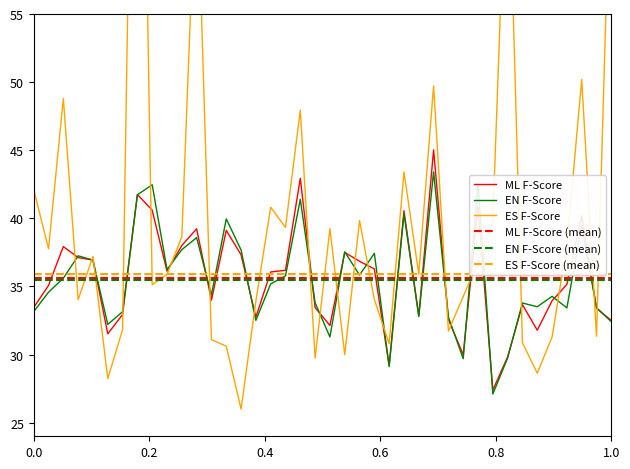

Reading left to right, list all the values displayed in this chart.

ML F-Score: 33.5	35.1	37.9	37.1	36.9	31.5	32.9	41.7	40.6	36.1	38.0	39.2	34.0	39.1	37.3	32.7	36.1	36.2	42.9	33.4	32.1	37.5	36.8	36.3	29.2	40.6	32.9	45.0	32.6	30.0	40.9	27.4	29.8	33.7	31.8	33.9	35.2	40.2	33.4	32.5
EN F-Score: 33.2	34.6	35.6	37.2	36.9	32.2	33.1	41.7	42.5	36.2	37.7	38.6	34.4	40.0	37.7	32.5	35.2	35.8	41.4	33.8	31.3	37.5	35.8	37.4	29.1	40.3	32.8	43.4	32.8	29.7	42.6	27.1	29.8	33.8	33.5	34.3	33.4	39.5	33.4	32.4
ES F-Score: 42.1	37.8	48.8	34.0	37.2	28.2	31.8	100.0	35.1	35.9	38.6	66.7	31.1	30.6	26.0	33.9	40.8	39.3	47.9	29.7	39.2	30.0	39.8	34.0	30.8	43.4	35.9	49.7	31.7	34.3	36.8	39.8	70.0	30.9	28.6	31.3	38.0	50.2	31.3	68.8
ML F-Score (mean): 35.6	35.6	35.6	35.6	35.6	35.6	35.6	35.6	35.6	35.6	35.6	35.6	35.6	35.6	35.6	35.6	35.6	35.6	35.6	35.6	35.6	35.6	35.6	35.6	35.6	35.6	35.6	35.6	35.6	35.6	35.6	35.6	35.6	35.6	35.6	35.6	35.6	35.6	35.6	35.6
EN F-Score (mean): 35.5	35.5	35.5	35.5	35.5	35.5	35.5	35.5	35.5	35.5	35.5	35.5	35.5	35.5	35.5	35.5	35.5	35.5	35.5	35.5	35.5	35.5	35.5	35.5	35.5	35.5	35.5	35.5	35.5	35.5	35.5	35.5	35.5	35.5	35.5	35.5	35.5	35.5	35.5	35.5
ES F-Score (mean): 35.9	35.9	35.9	35.9	35.9	35.9	35.9	35.9	35.9	35.9	35.9	35.9	35.9	35.9	35.9	35.9	35.9	35.9	35.9	35.9	35.9	35.9	35.9	35.9	35.9	35.9	35.9	35.9	35.9	35.9	35.9	35.9	35.9	35.9	35.9	35.9	35.9	35.9	35.9	35.9